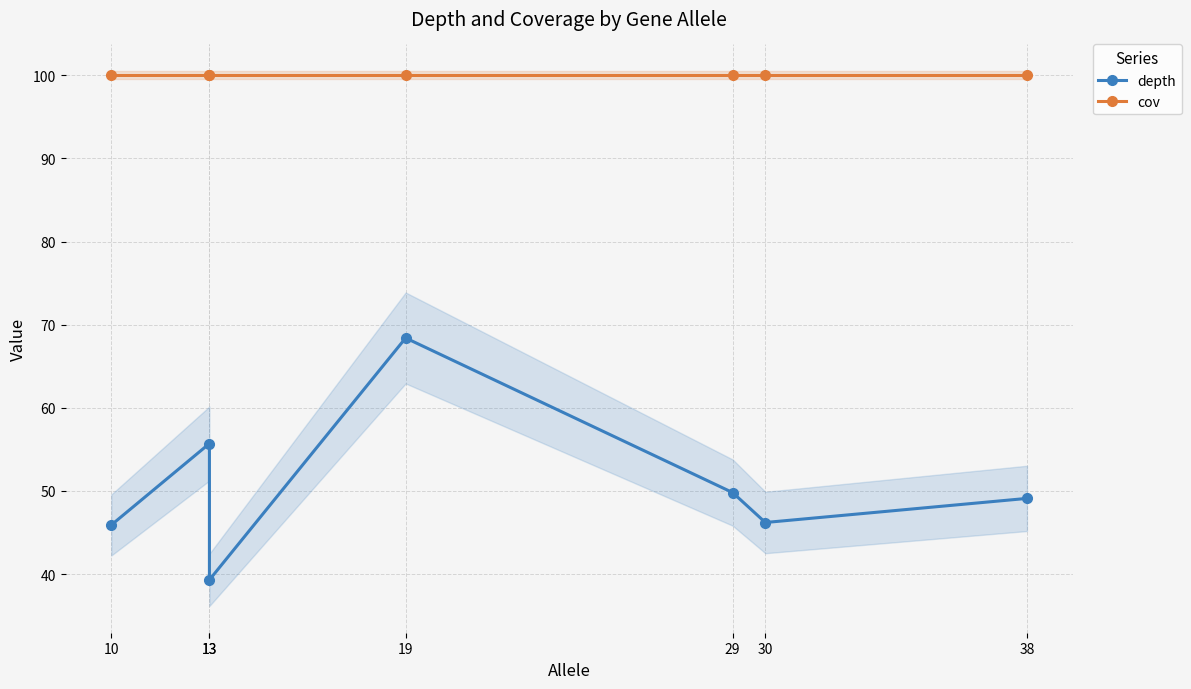

True or false: depth has more than 2 interior local peaks.

False